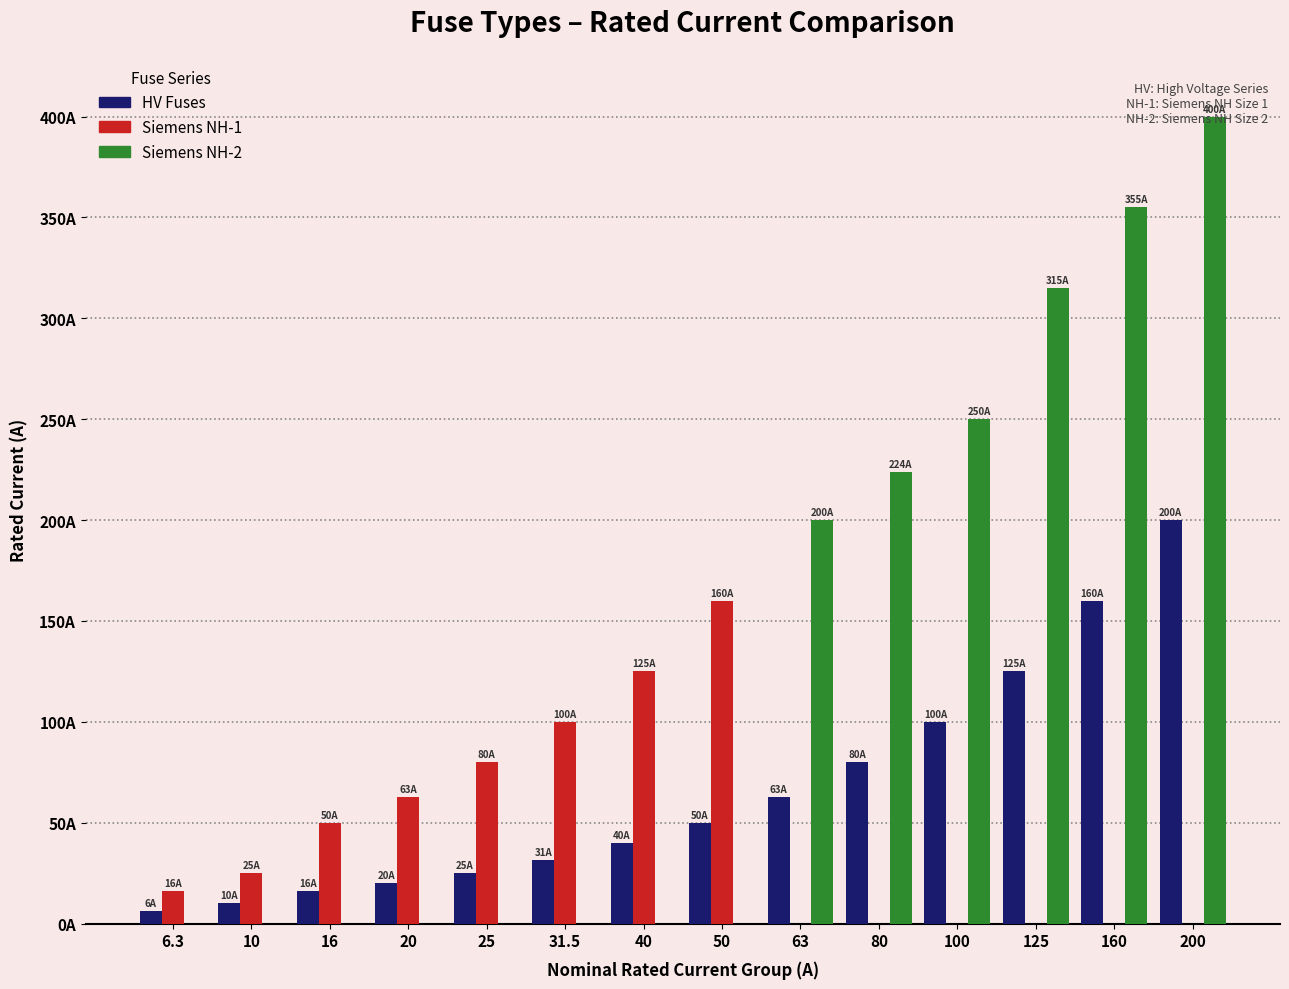

What is the maximum value shown in the chart?

400.0